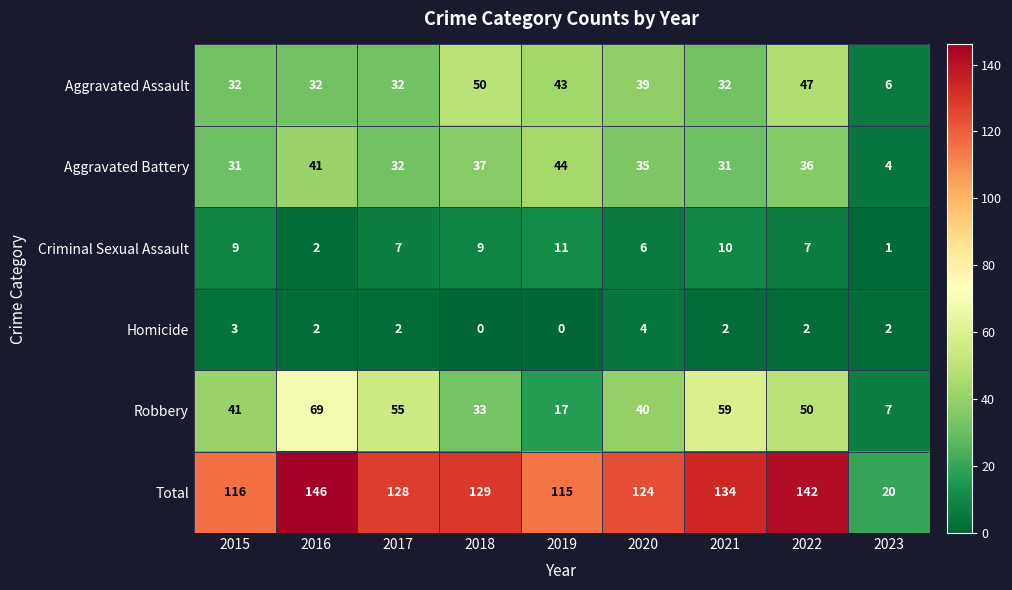

How many Criminal Sexual Assault values are between 6 and 9?

5